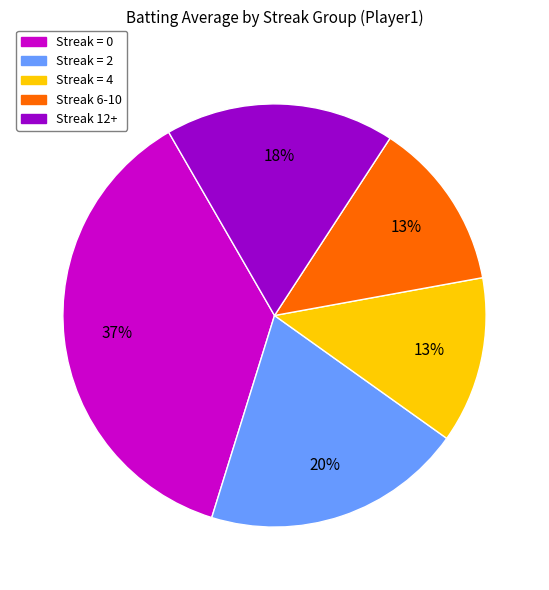

Does any single category account for the majority?

No